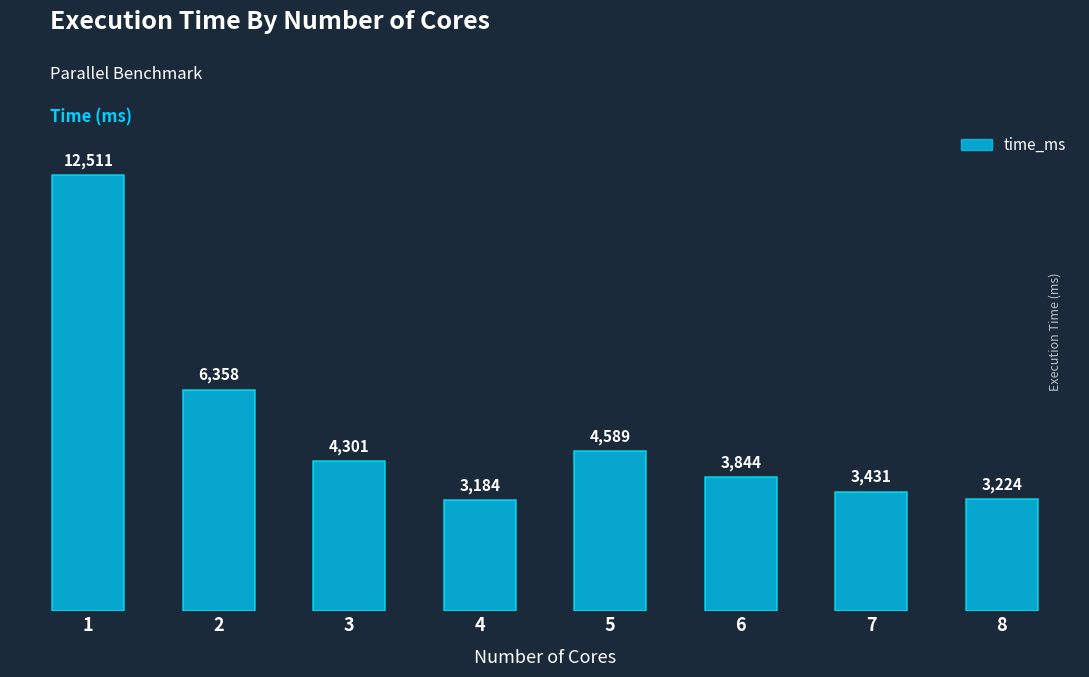

Where does the data first go above 4301?

1